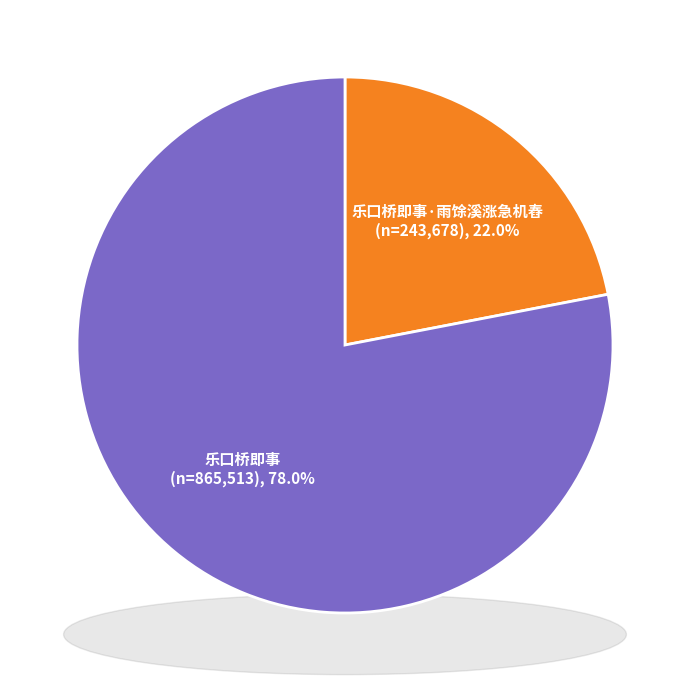

To the nearest percent, what is the difference between the 乐口桥即事 and 乐口桥即事·雨馀溪涨急机舂 slice percentages?

56%